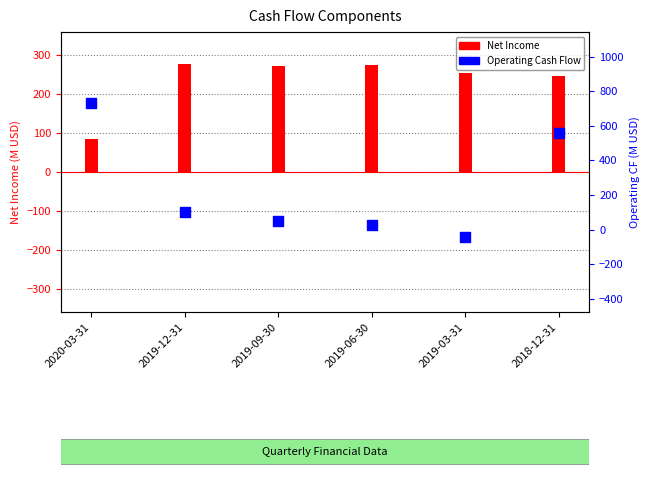

Which series has the largest Y range (max minus min)?

Operating Cash Flow (M USD)